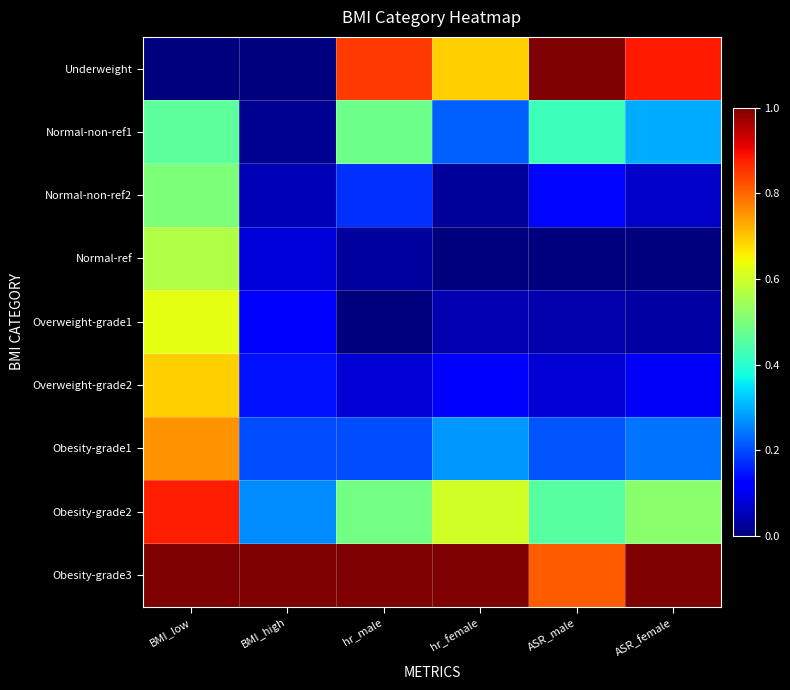

Which series has the largest range (max minus min)?

Underweight